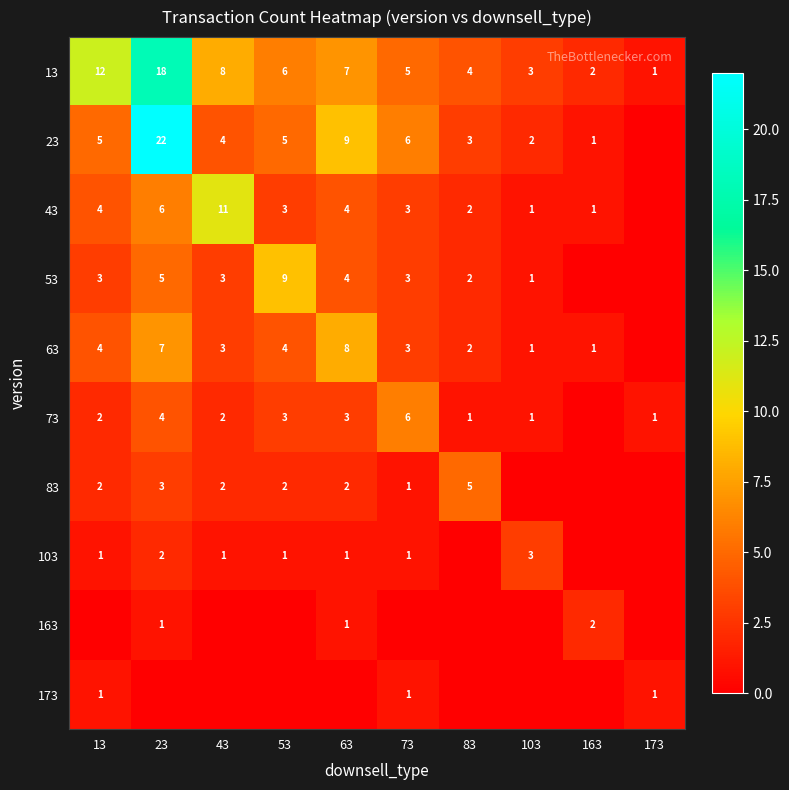

What is the greatest value displayed?

22